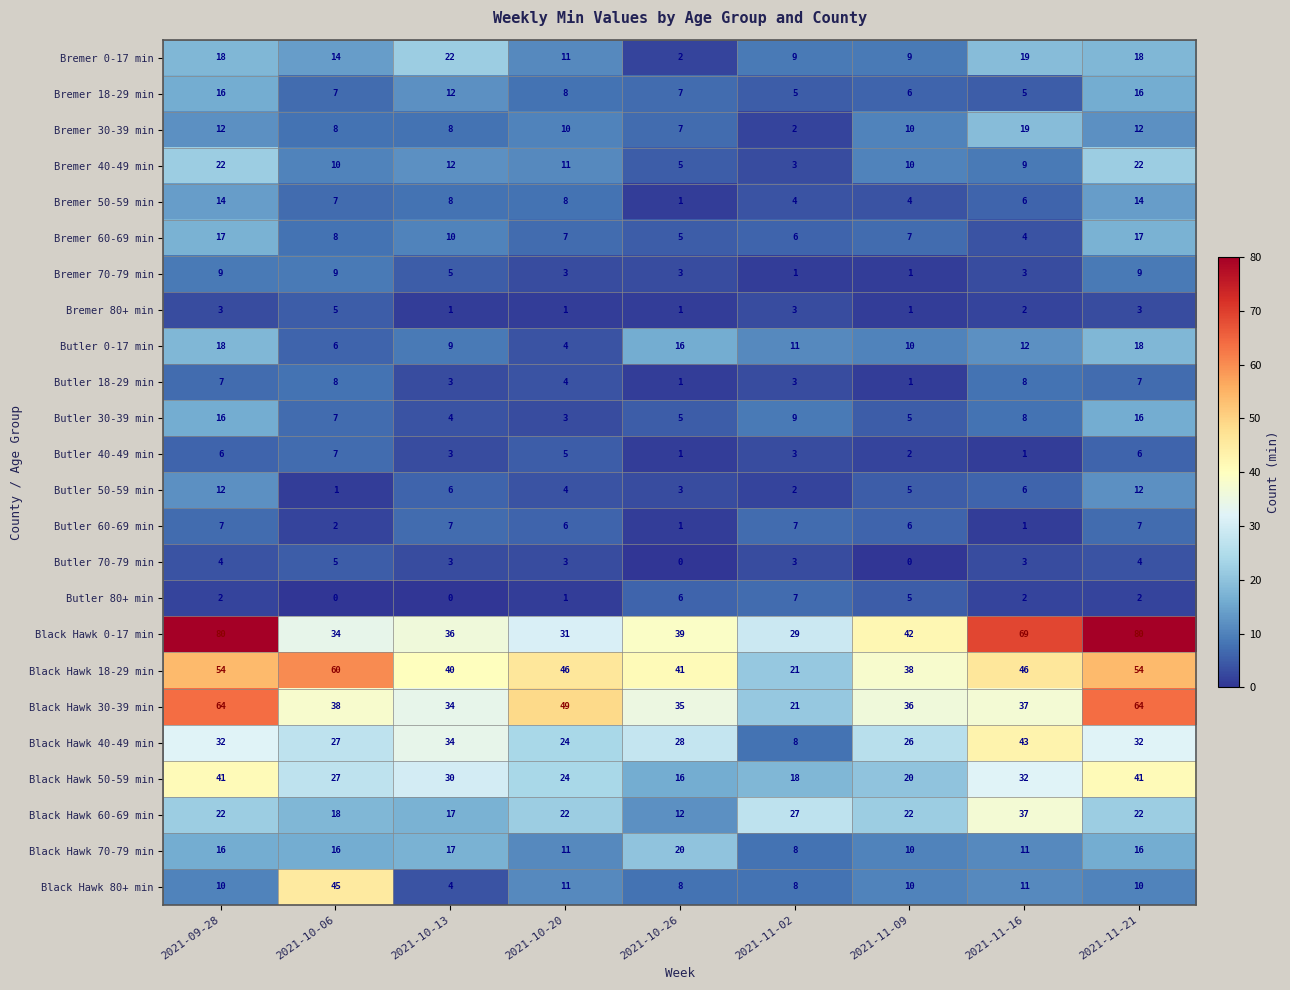

Between 2021-09-28 and 2021-10-06, which series saw the biggest shift?

Black Hawk 0-17 min